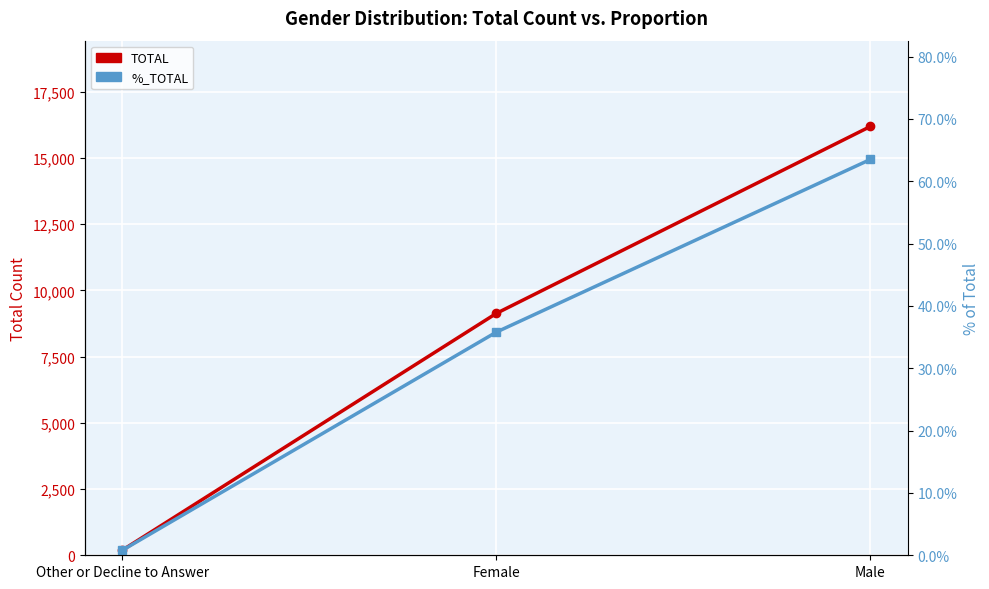

Reading left to right, list all the values displayed in this chart.

TOTAL: 192.0	9132.0	16189.0
%_TOTAL: 0.0	0.4	0.6